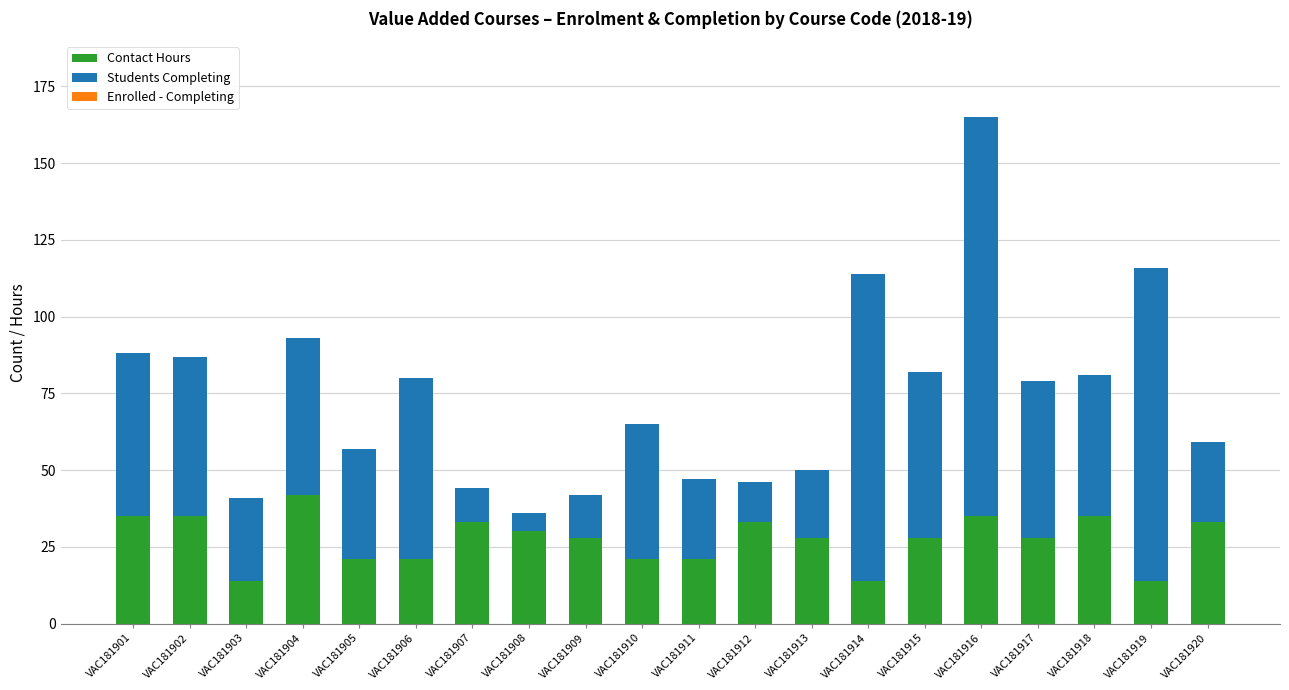

At which label does Contact Hours reach its peak?

VAC181904